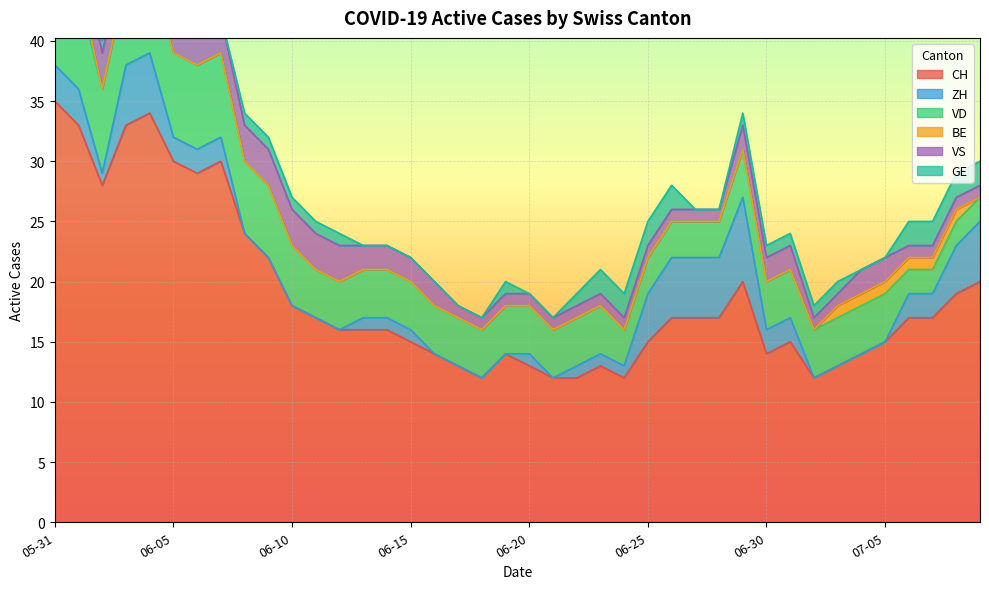

Between 2020-05-31 and 2020-06-25, which series saw the biggest shift?

CH